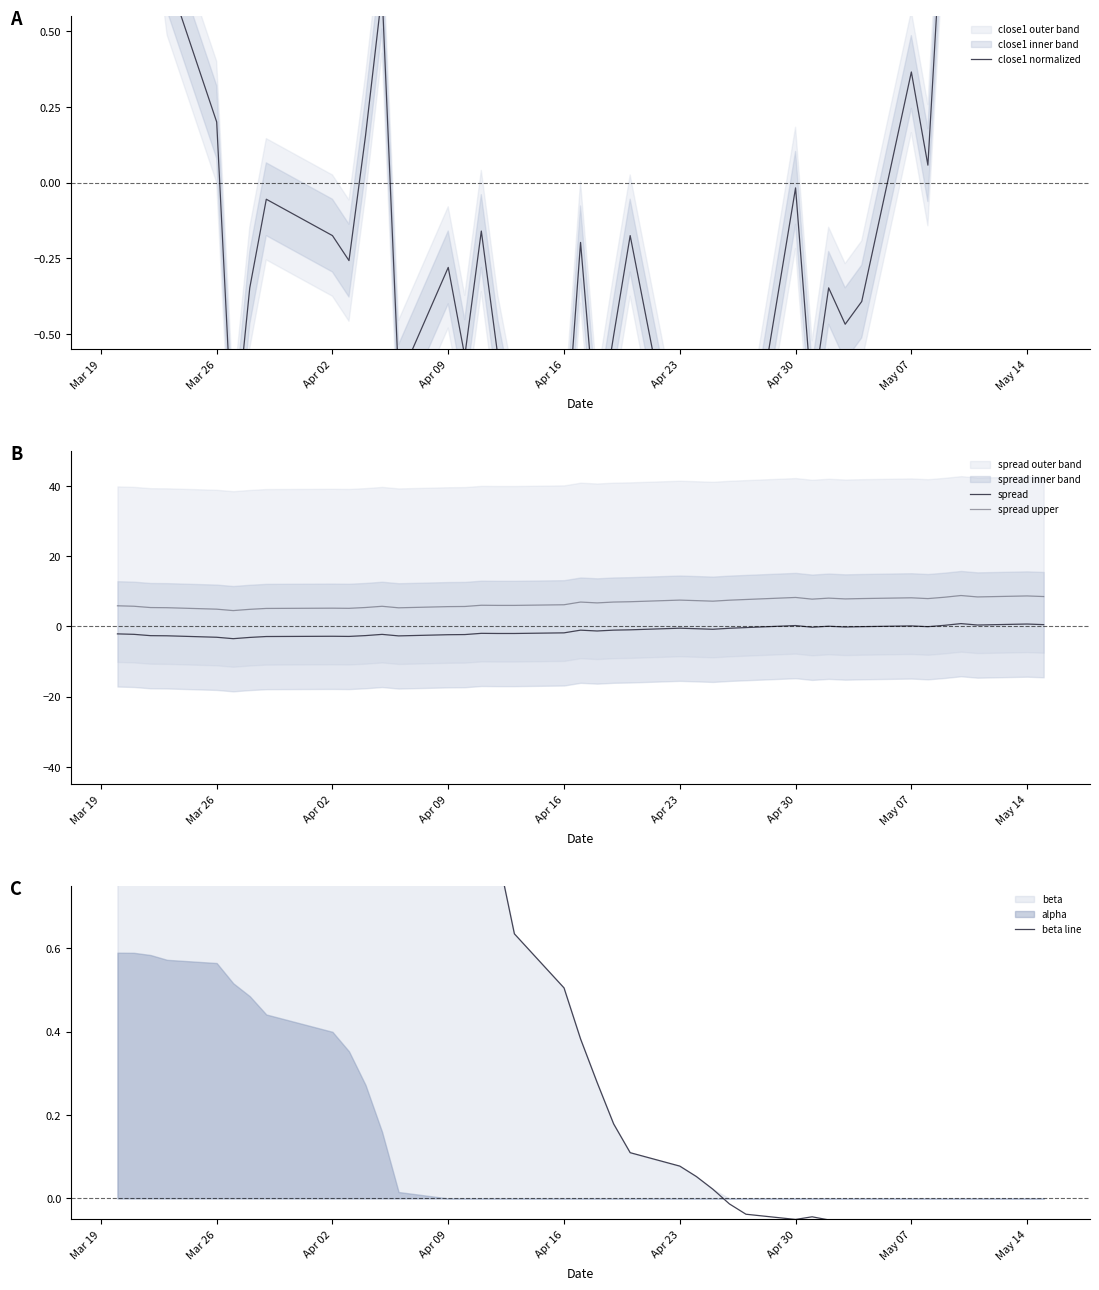

Does the chart display data point markers on the line(s)?

No